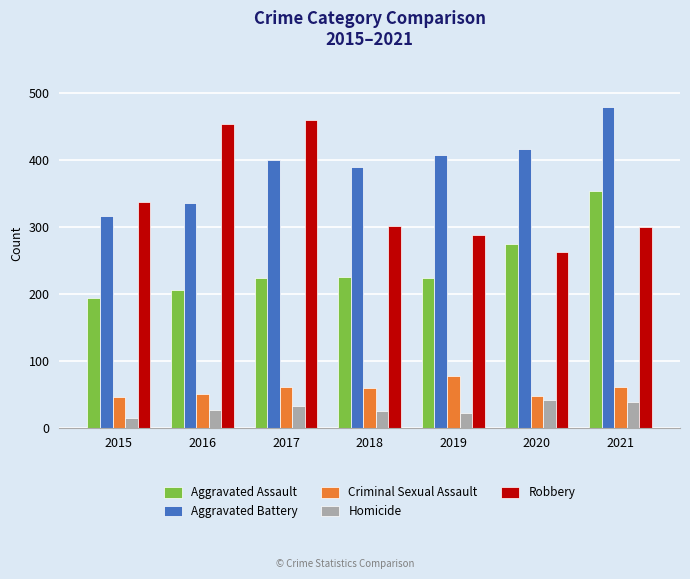

At which category is the sum across all series the highest?

2021